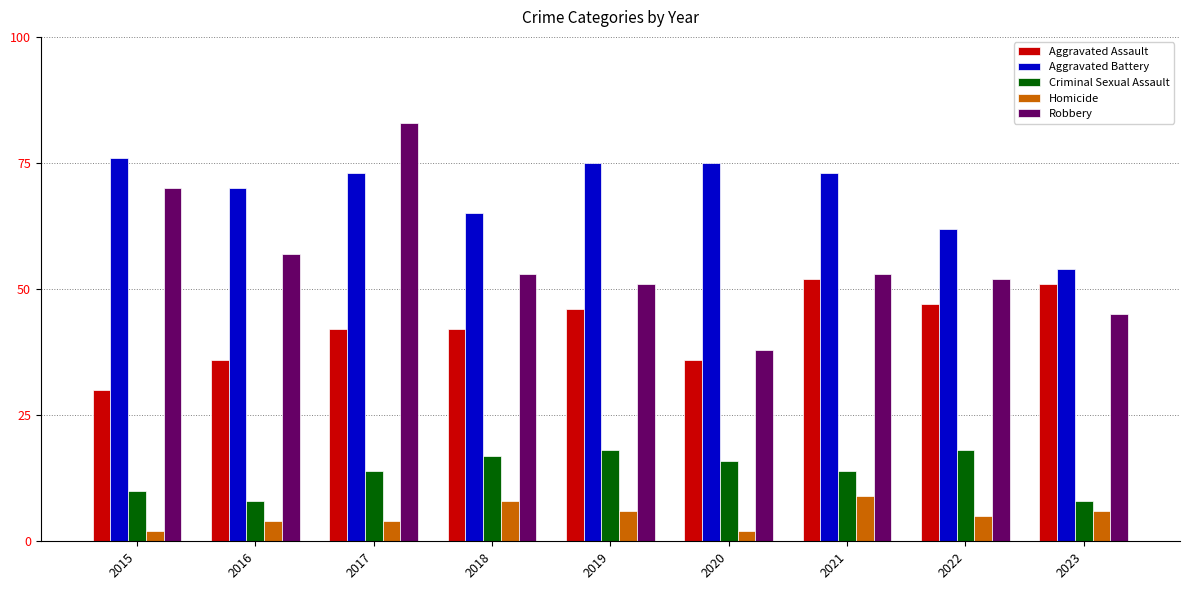

Reading left to right, what are all the values shown in this chart?

Aggravated Assault: 2015=30	2016=36	2017=42	2018=42	2019=46	2020=36	2021=52	2022=47	2023=51
Aggravated Battery: 2015=76	2016=70	2017=73	2018=65	2019=75	2020=75	2021=73	2022=62	2023=54
Criminal Sexual Assault: 2015=10	2016=8	2017=14	2018=17	2019=18	2020=16	2021=14	2022=18	2023=8
Homicide: 2015=2	2016=4	2017=4	2018=8	2019=6	2020=2	2021=9	2022=5	2023=6
Robbery: 2015=70	2016=57	2017=83	2018=53	2019=51	2020=38	2021=53	2022=52	2023=45